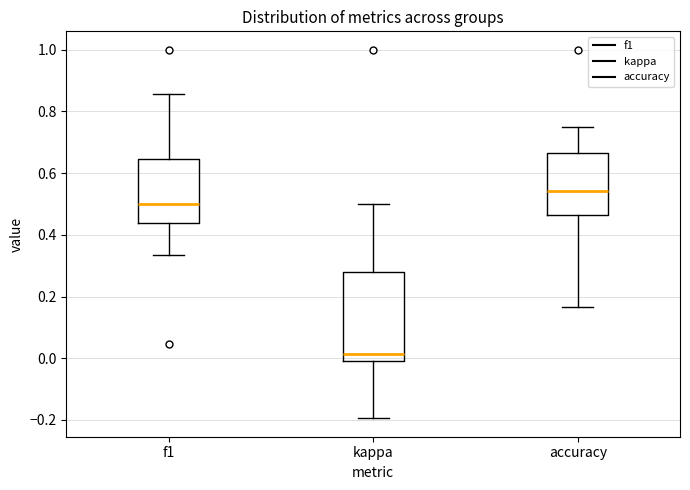

Comparing the boxes themselves (not the whiskers), which one is the tallest?

kappa